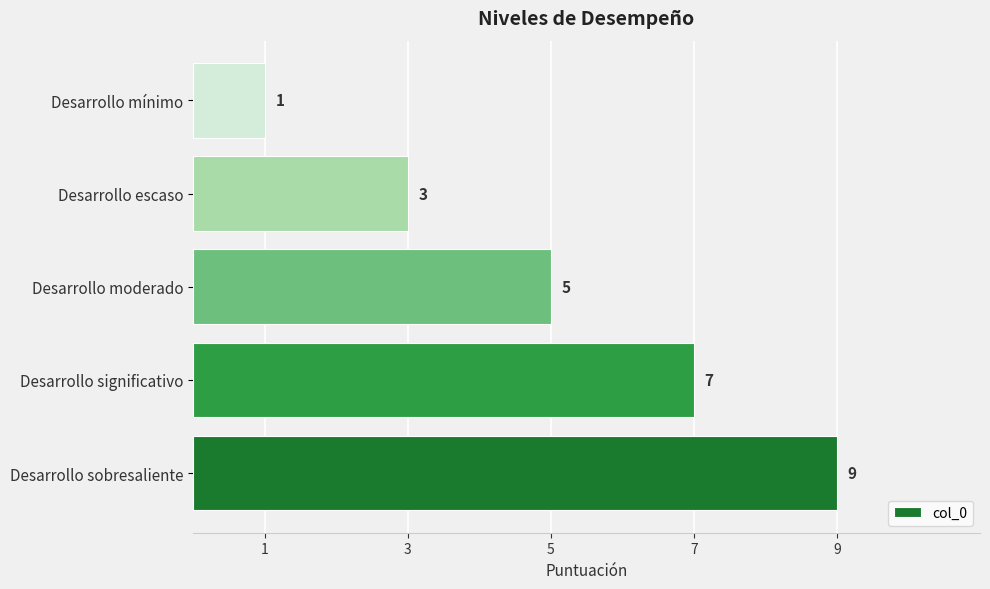

Reading bottom to top, list all the values displayed in this chart.

Desarrollo sobresaliente=9	Desarrollo significativo=7	Desarrollo moderado=5	Desarrollo escaso=3	Desarrollo mínimo=1